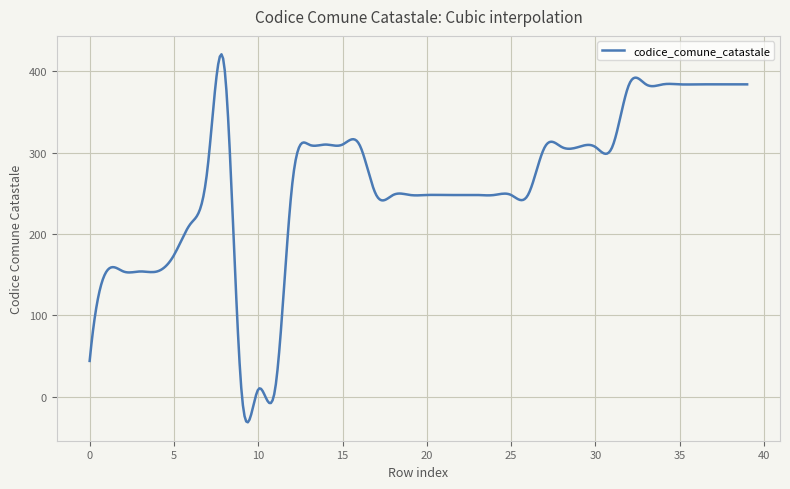

What is the maximum value shown in the chart?

421.0